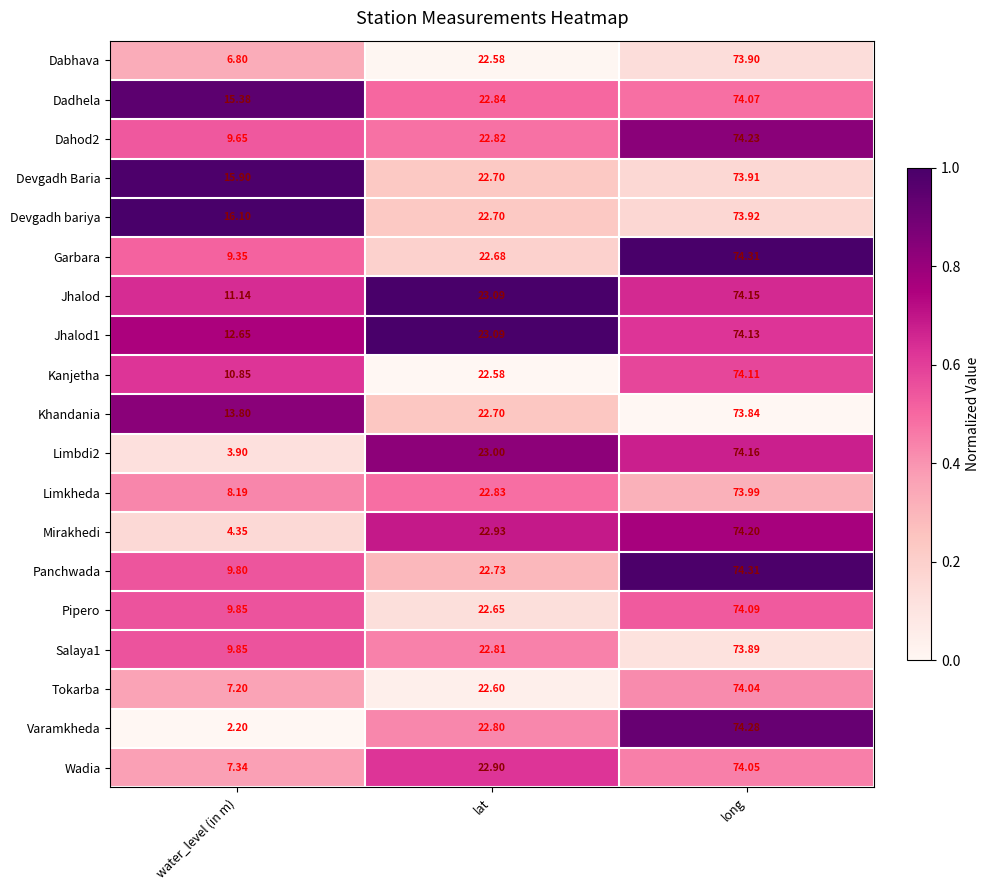

Which series changed the most between water_level (in m) and lat?

Varamkheda